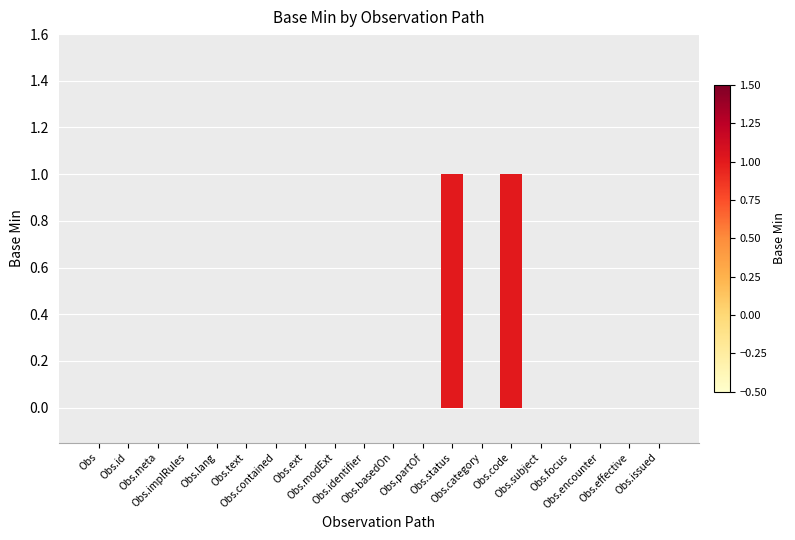

Reading left to right, extract all data points from this chart.

0	0	0	0	0	0	0	0	0	0	0	0	1	0	1	0	0	0	0	0